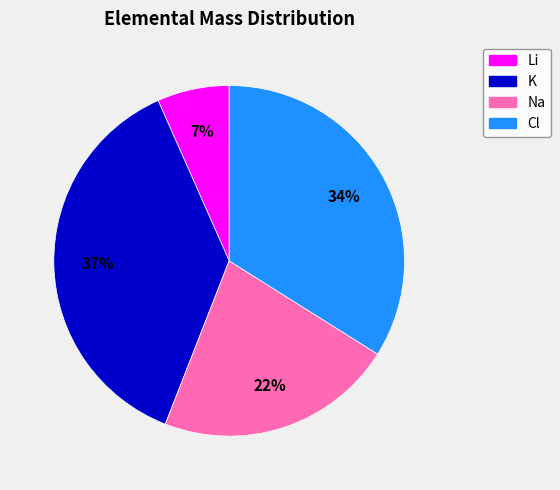

Is it true that K is 37% of the pie?

True